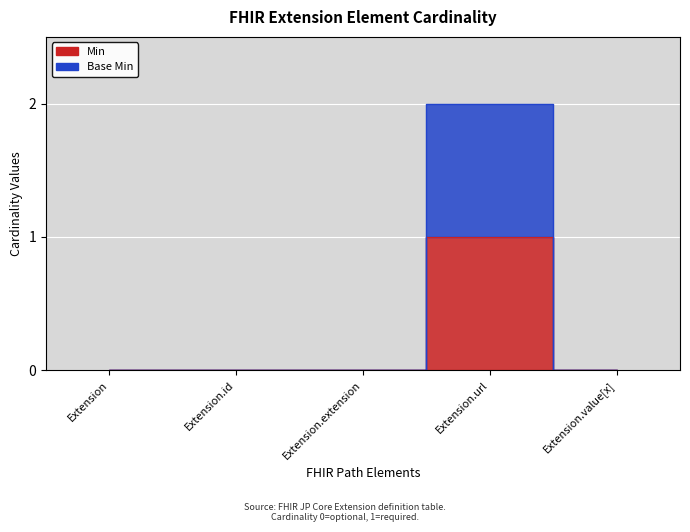

What is the label of the 5th point from the right?

Extension